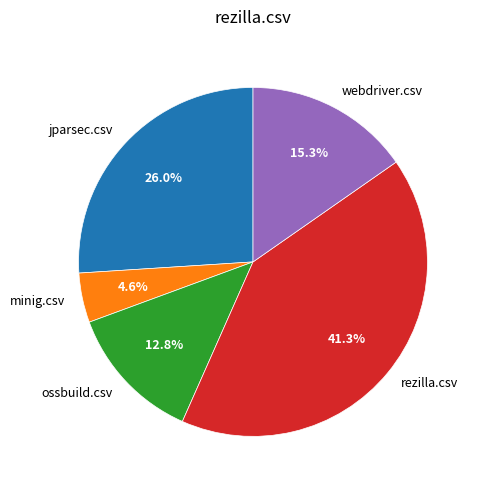

Between minig.csv and ossbuild.csv, which is larger?

ossbuild.csv